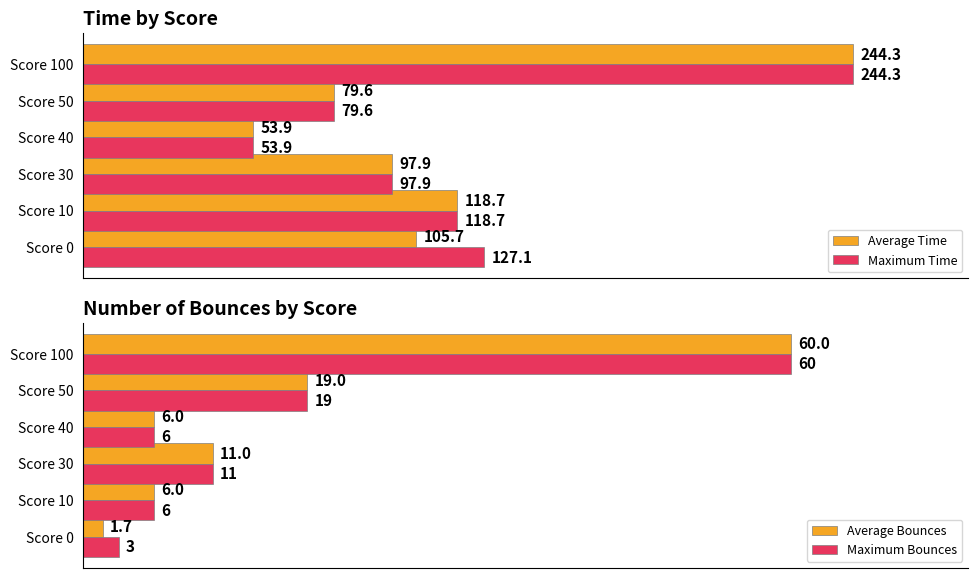

Rank the categories by Average Time value from lowest to highest.

Score 40, Score 50, Score 30, Score 0, Score 10, Score 100